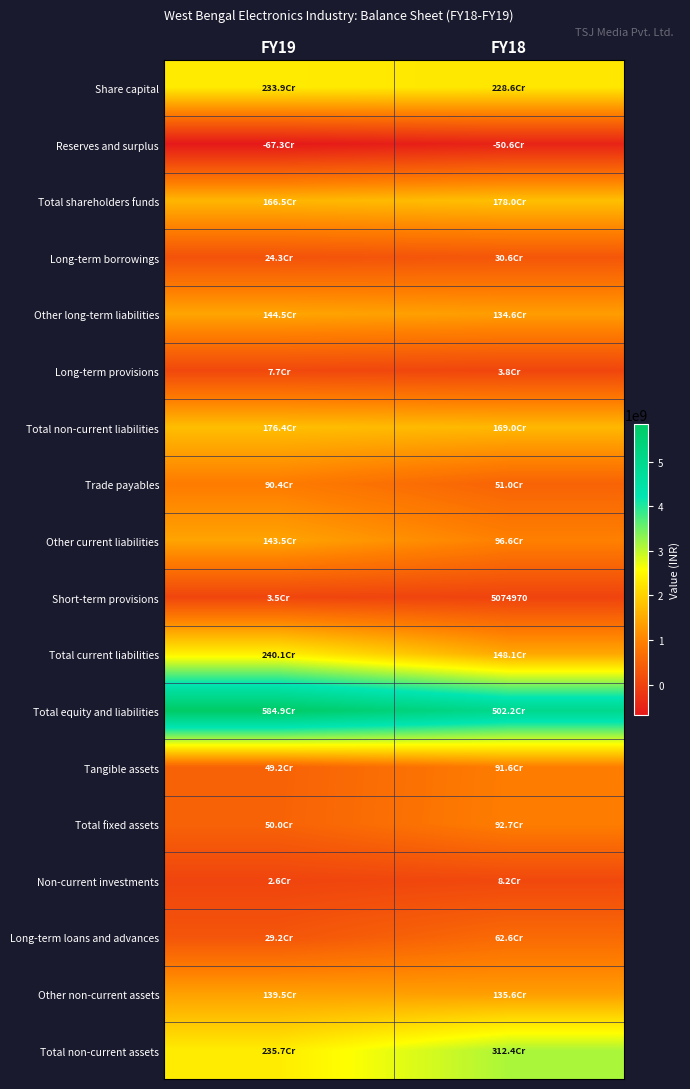

Rank the series at FY18 from highest to lowest value.

Total equity and liabilities, Total non-current assets, Share capital, Total shareholders funds, Total non-current liabilities, Total current liabilities, Other non-current assets, Other long-term liabilities, Other current liabilities, Total fixed assets, Tangible assets, Long-term loans and advances, Trade payables, Long-term borrowings, Non-current investments, Long-term provisions, Short-term provisions, Reserves and surplus